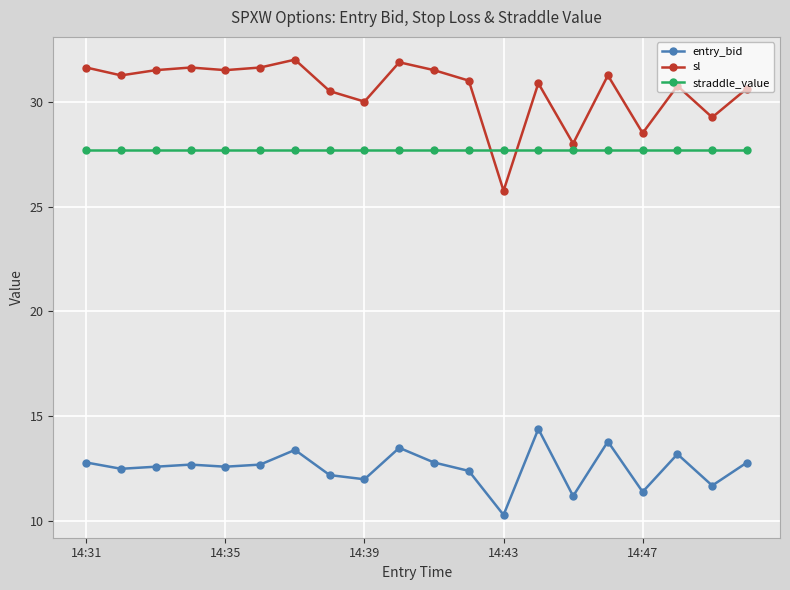

True or false: sl and entry_bid cross at least once.

False